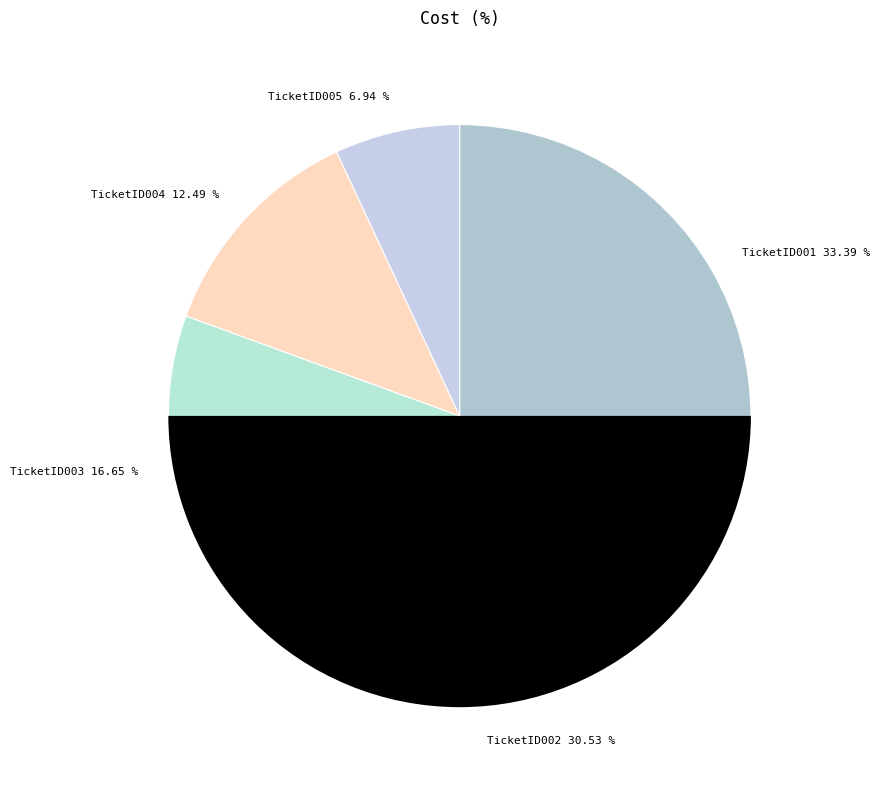

What is the total percentage of TicketID001 and TicketID002?

63.9%